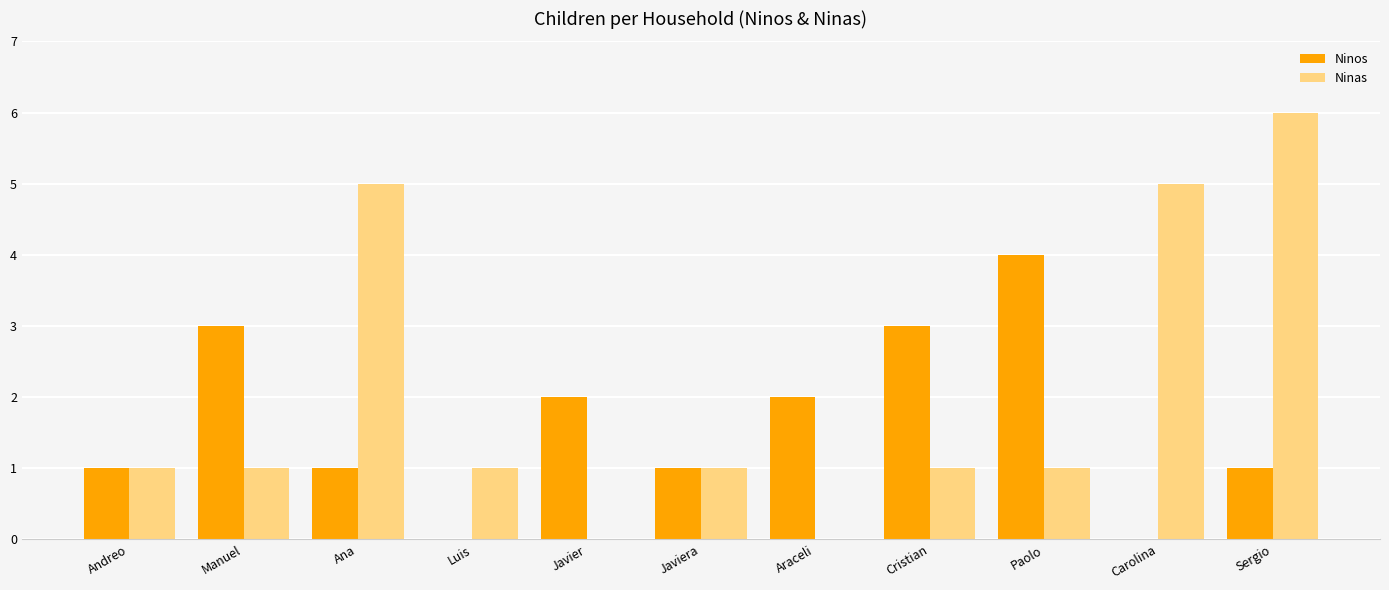

What is the total value across all series at Manuel?

4